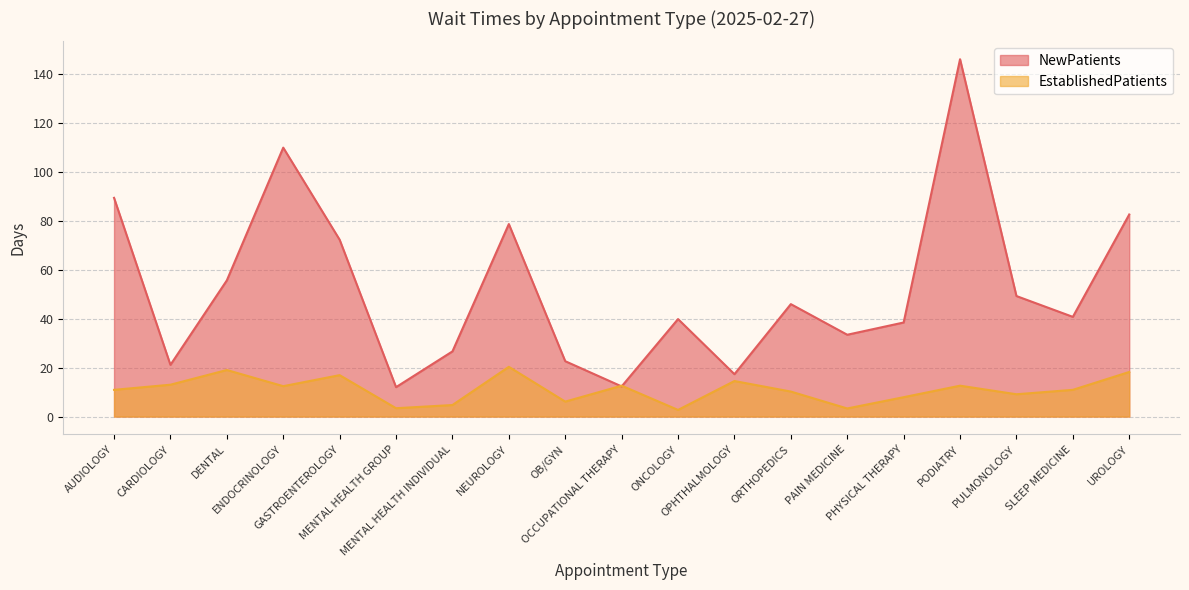

True or false: EstablishedPatients and NewPatients intersect in this chart.

True